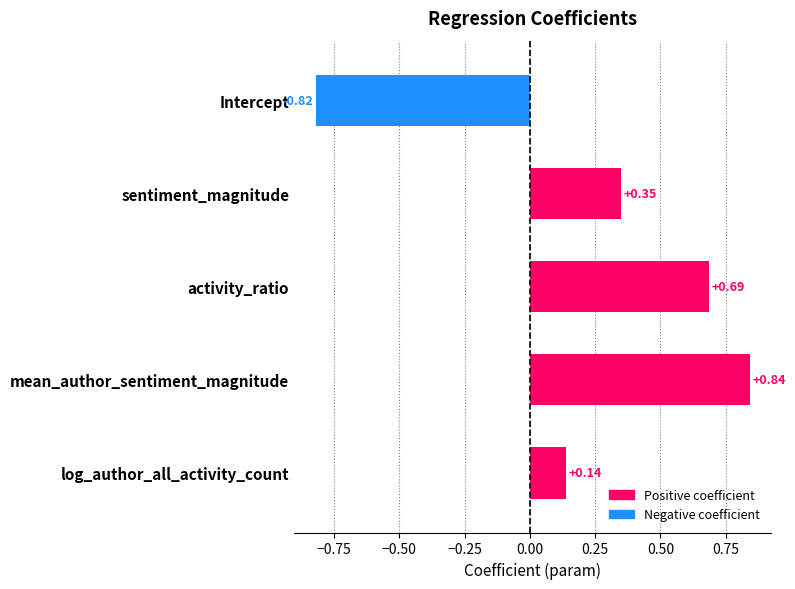

Where is the data nearest to the value 0?

log_author_all_activity_count